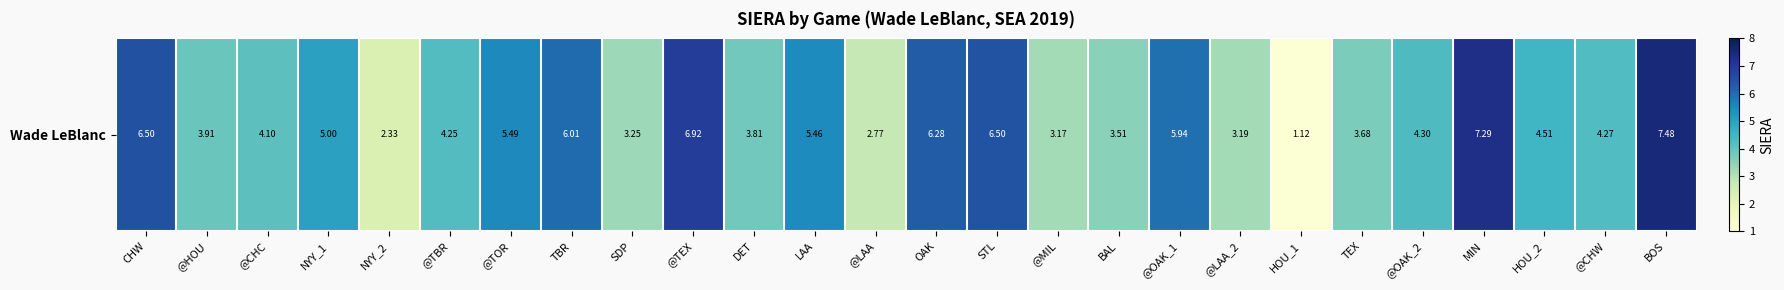

How many distinct data groups are displayed?

1